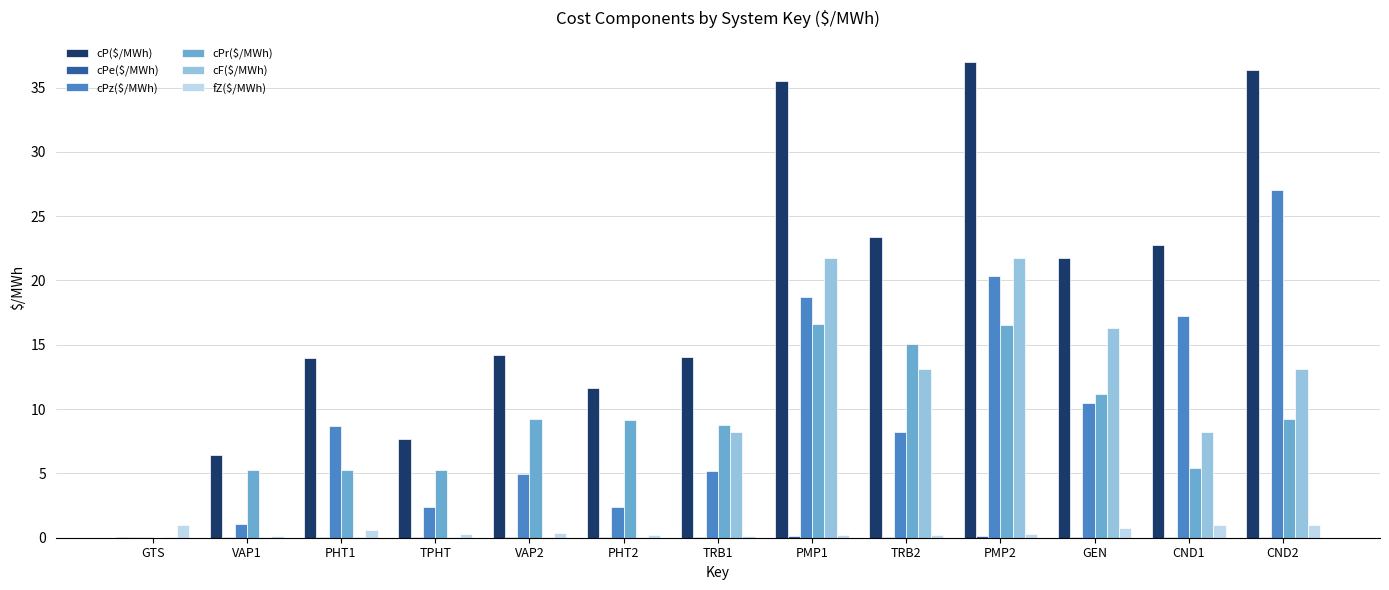

True or false: fZ($/MWh) has a value of 0.2 at PHT2.

True